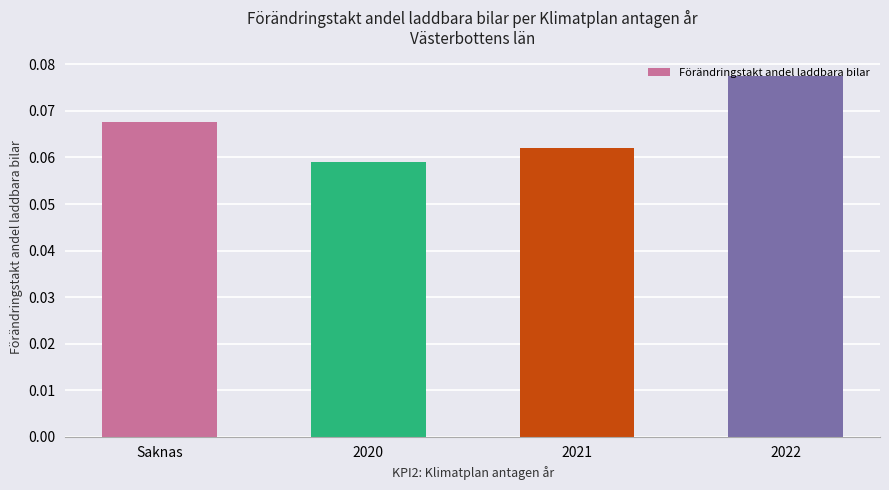

At which label is the value closest to 0?

2020